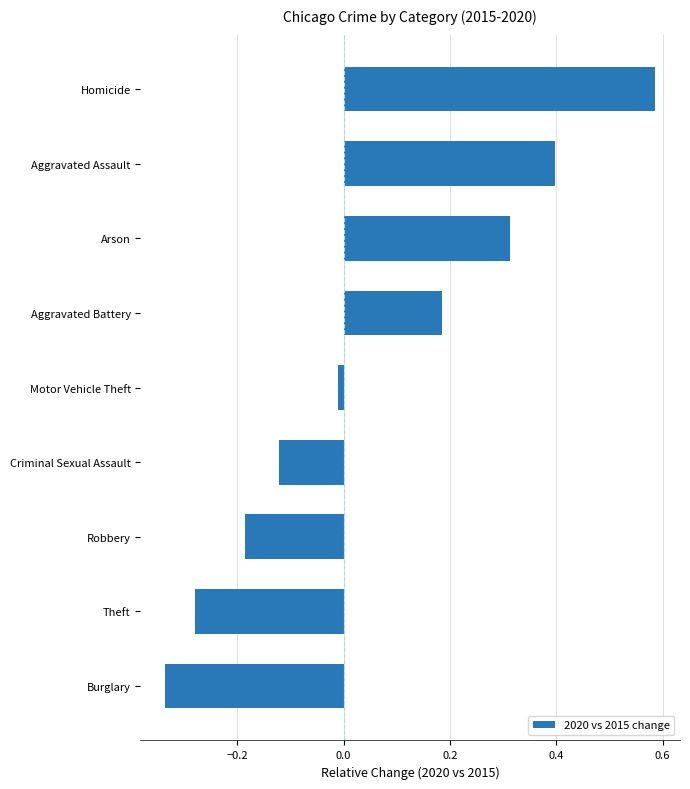

What is the average value?

0.1